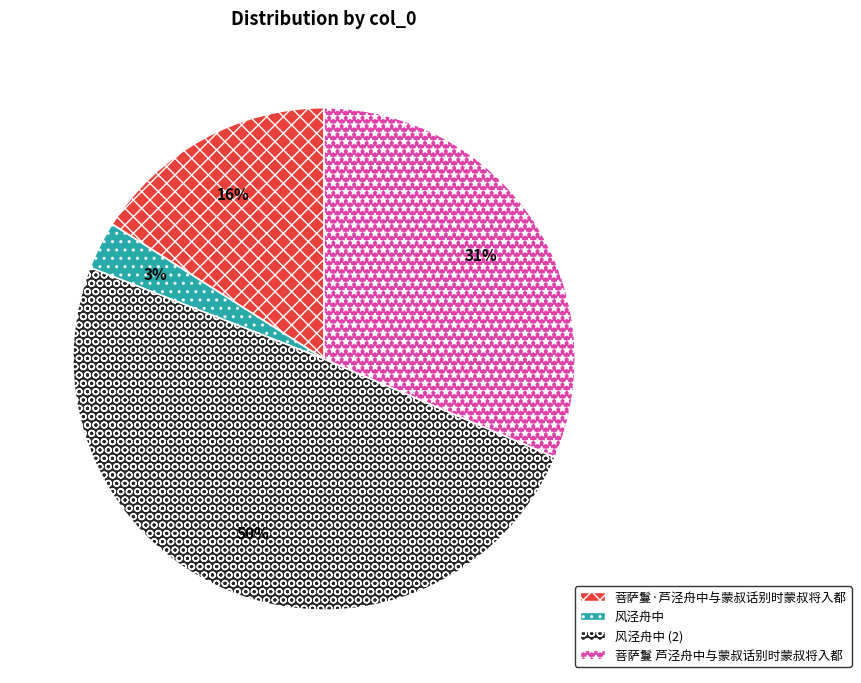

Which slice is the largest?

风泾舟中 (2)